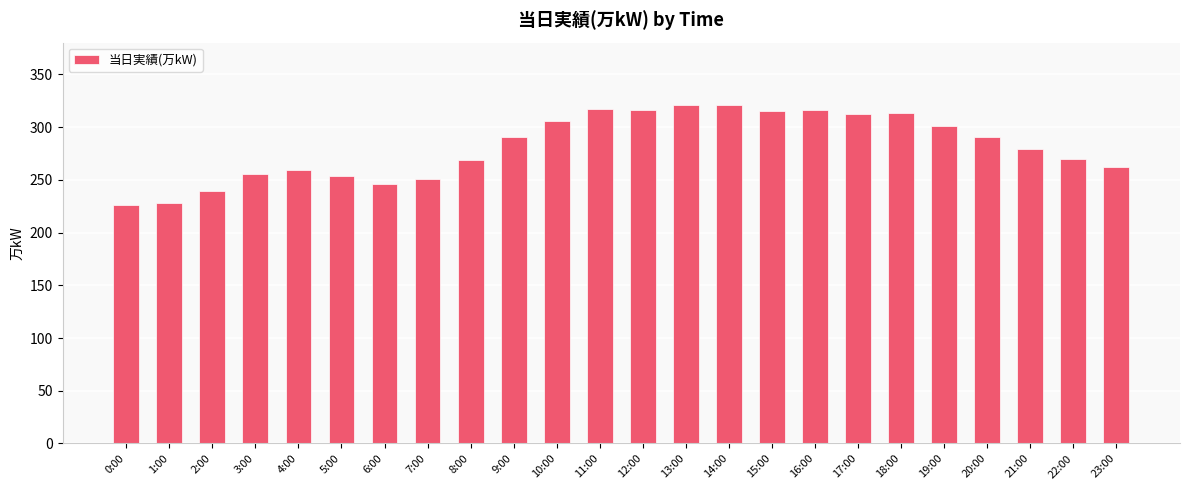

The value at 10:00 is 306. True or false?

True